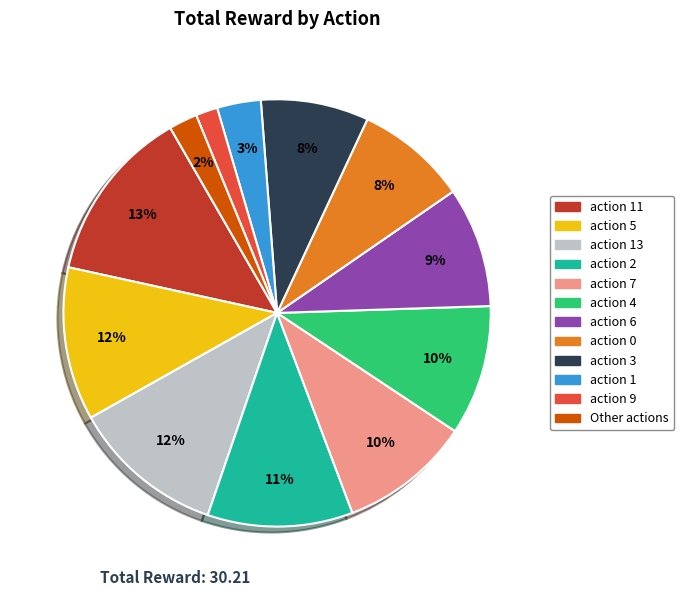

Does any single category account for the majority?

No